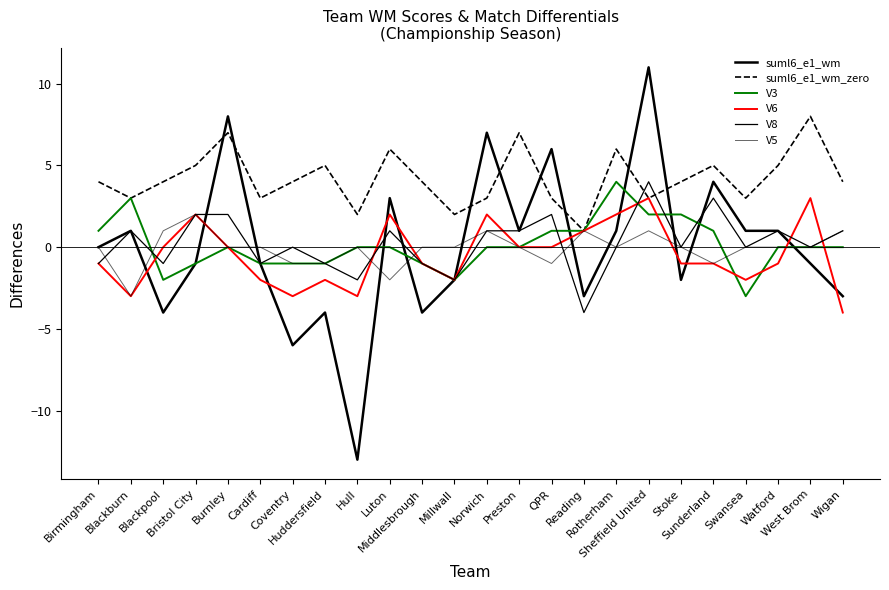

Reading left to right, what are all the values shown in this chart?

suml6_e1_wm: 0	1	-4	-1	8	-1	-6	-4	-13	3	-4	-2	7	1	6	-3	1	11	-2	4	1	1	-1	-3
suml6_e1_wm_zero: 4	3	4	5	7	3	4	5	2	6	4	2	3	7	3	1	6	3	4	5	3	5	8	4
V3: 1	3	-2	-1	0	-1	-1	-1	0	0	-1	-2	0	0	1	1	4	2	2	1	-3	0	0	0
V6: -1	-3	0	2	0	-2	-3	-2	-3	2	-1	-2	2	0	0	1	2	3	-1	-1	-2	-1	3	-4
V8: -1	1	-1	2	2	-1	0	-1	-2	1	-1	-2	1	1	2	-4	0	4	0	3	0	1	0	1
V5: 0	-3	1	2	0	0	-1	-1	0	-2	0	0	1	0	-1	1	0	1	0	-1	0	0	0	1